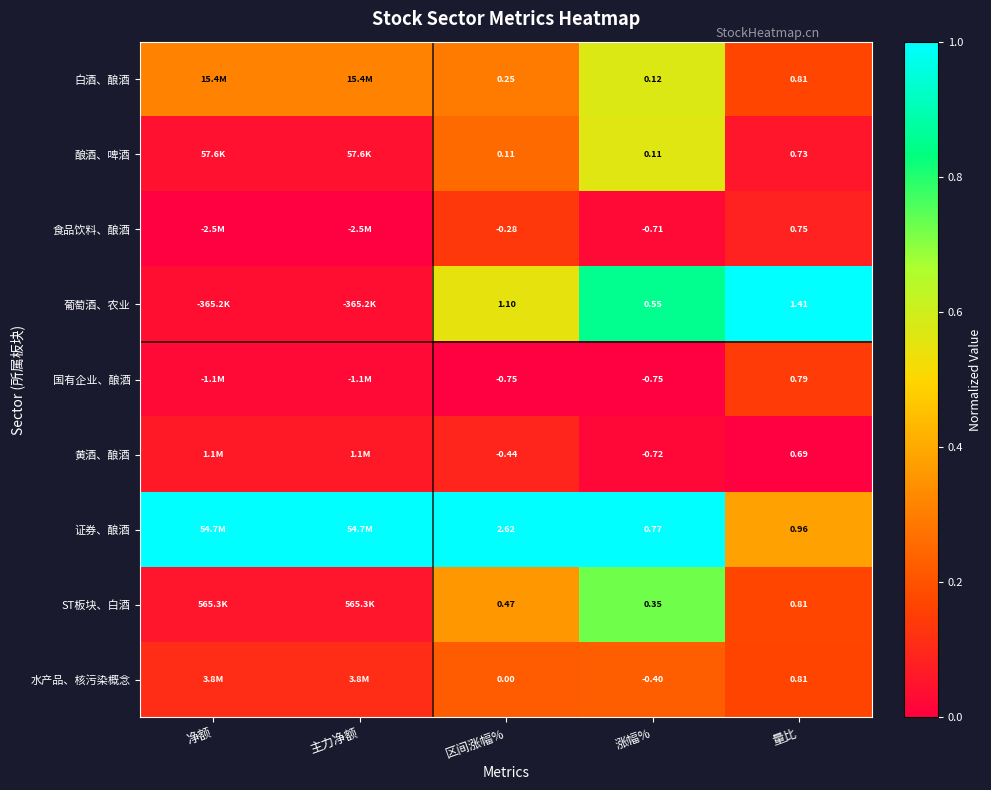

How many data points does each series have?

5